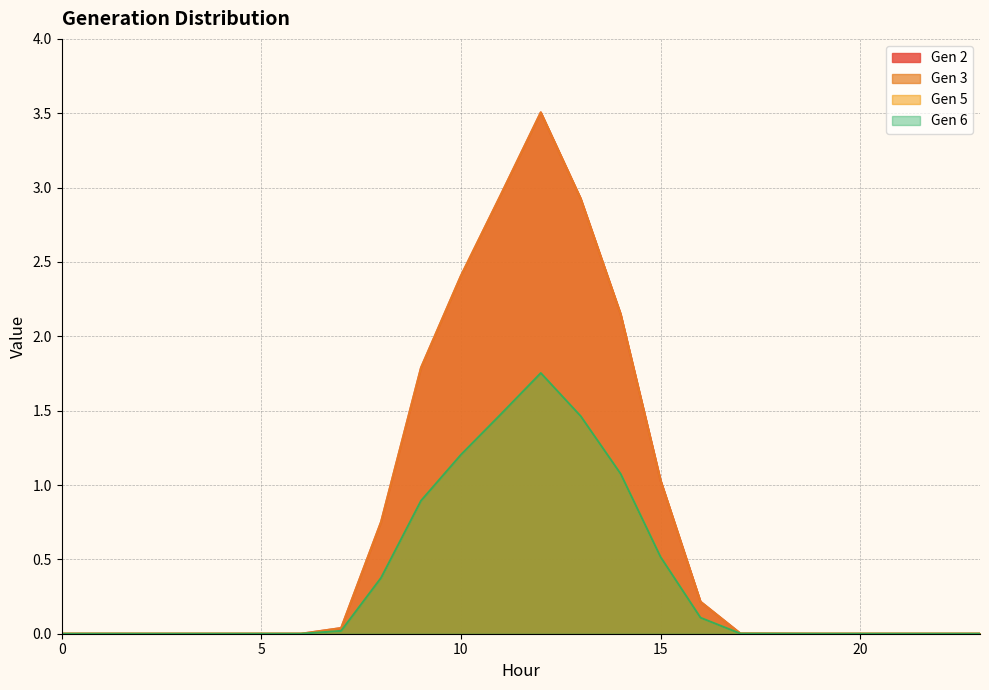

True or false: Gen 3 and Gen 2 intersect in this chart.

False